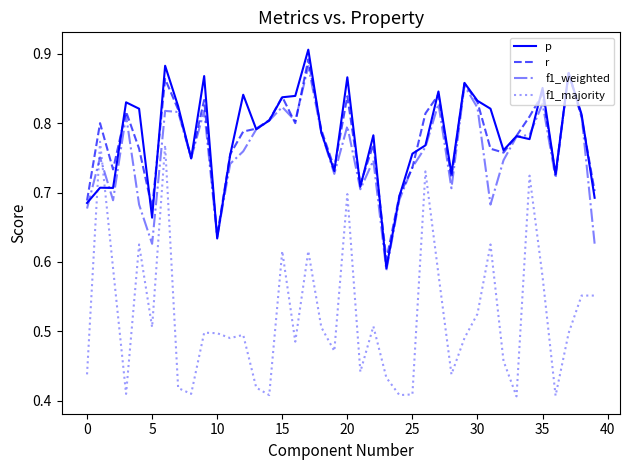

Which series has the widest spread of values?

f1_majority